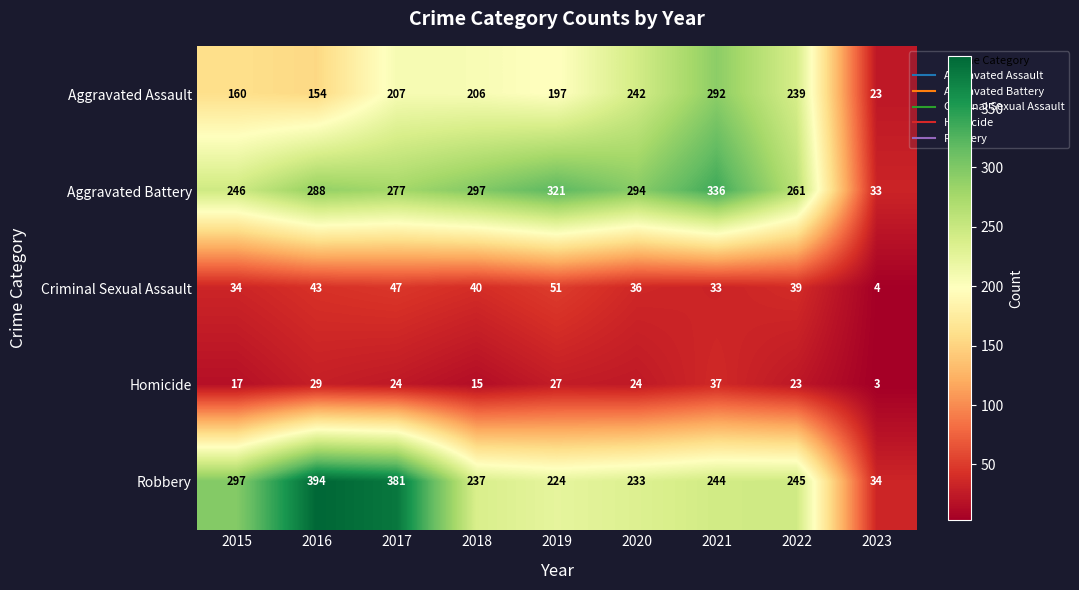

How many values in the Criminal Sexual Assault series are below 39?

4